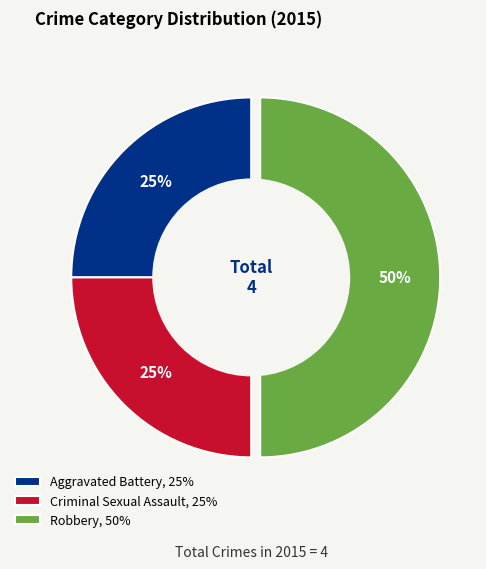

The Robbery slice represents 50% of the pie. True or false?

True